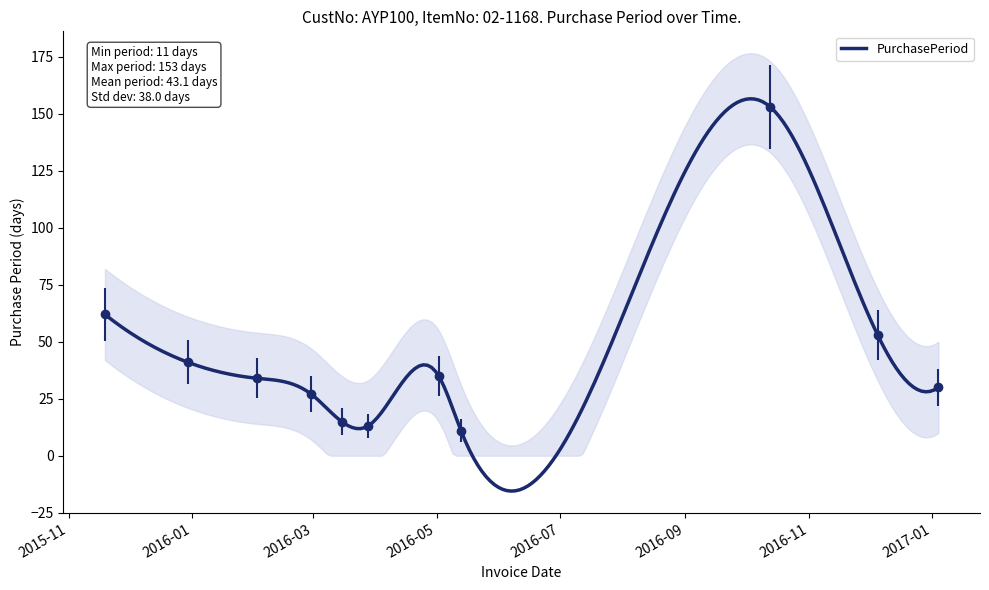

Where is the data nearest to the value 82?

2015-11-19